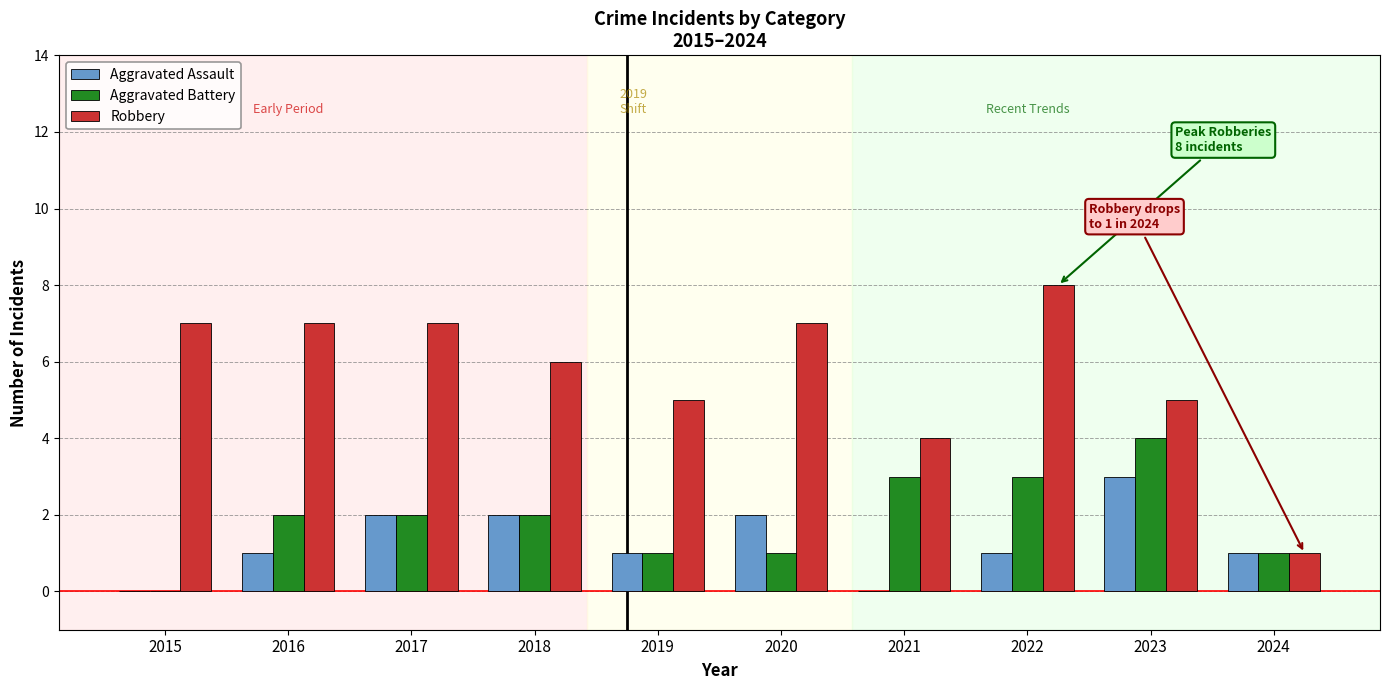

How many Aggravated Battery values are between 1 and 3?

8